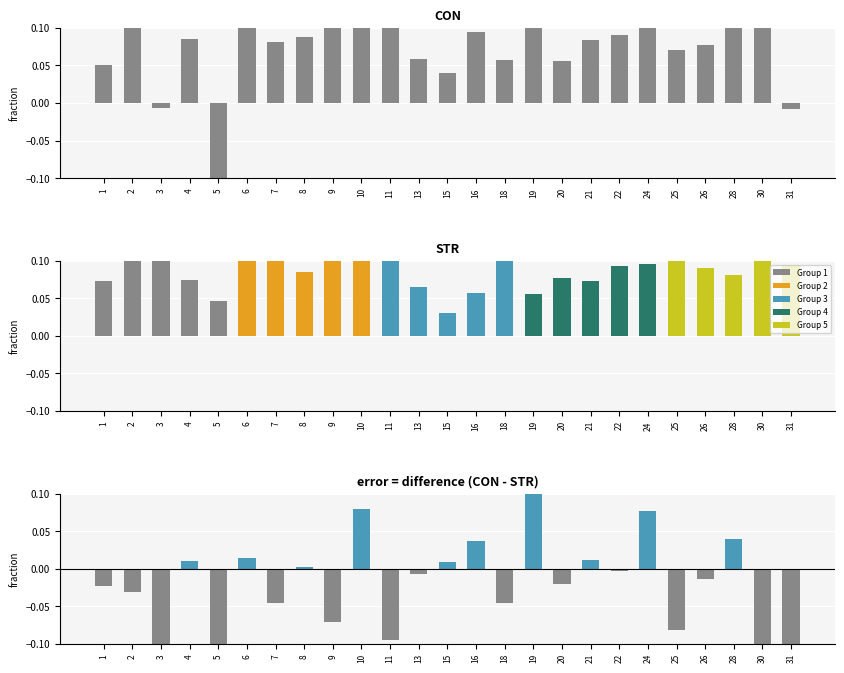

Between 1 and 21, which is larger?

21